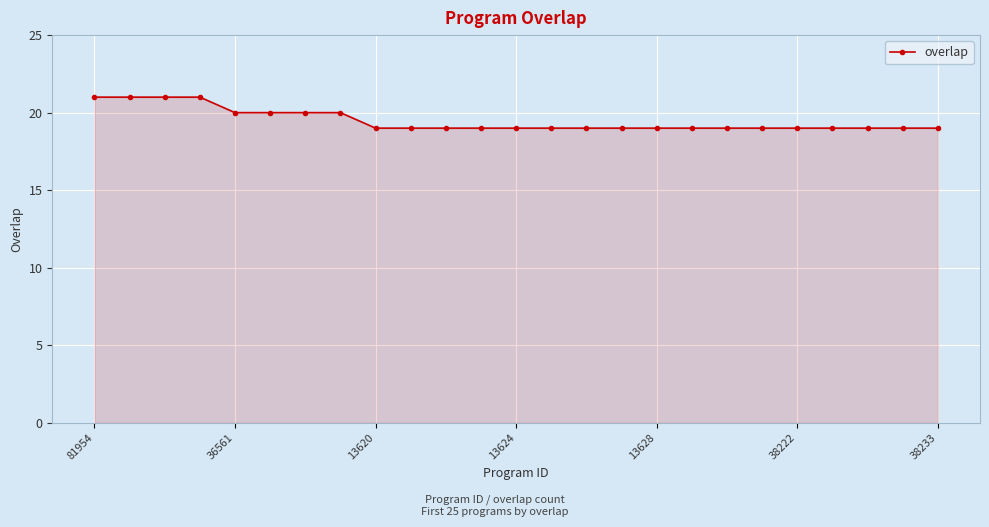

What is the maximum value shown in the chart?

21